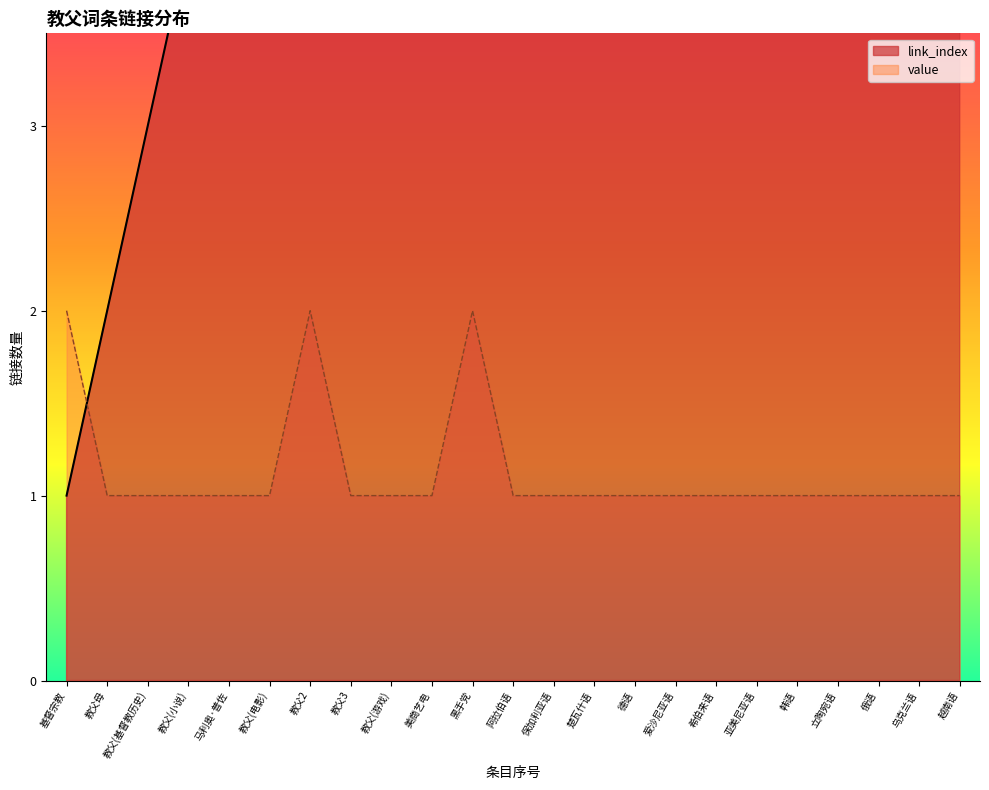

Which series changed the most between 楚瓦什语 and 立陶宛语?

link_index